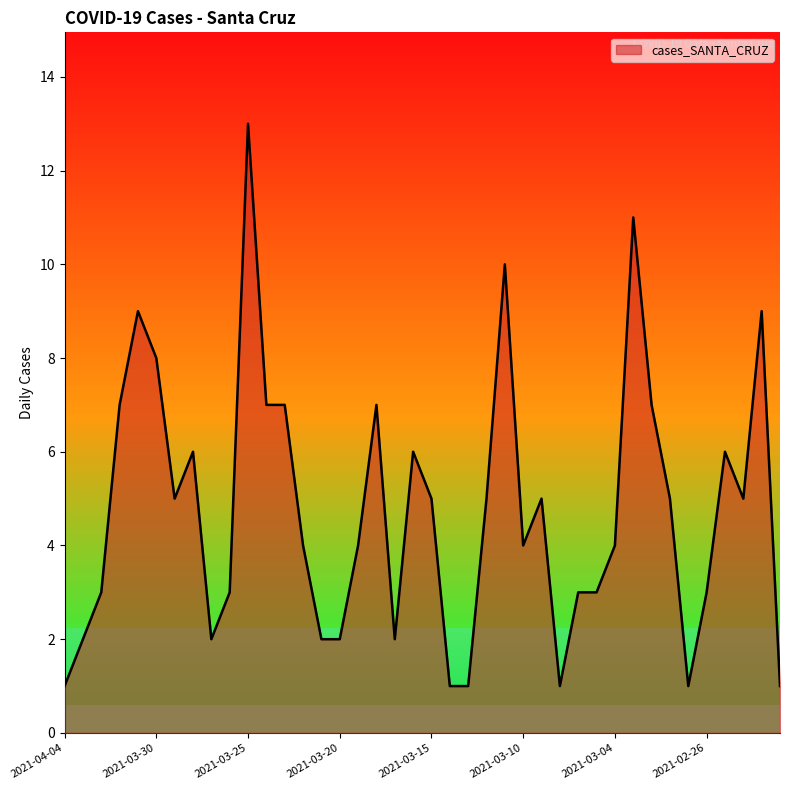

What is the maximum value shown in the chart?

13